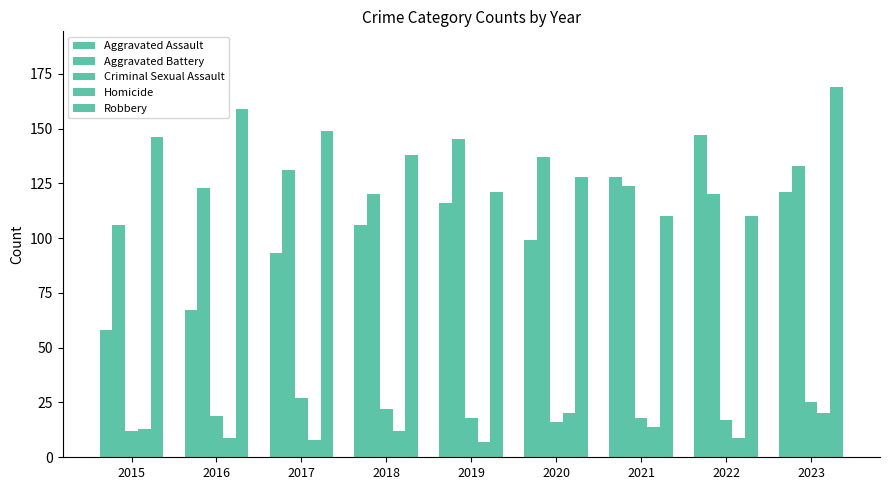

How many data points in Homicide are less than 12?

4